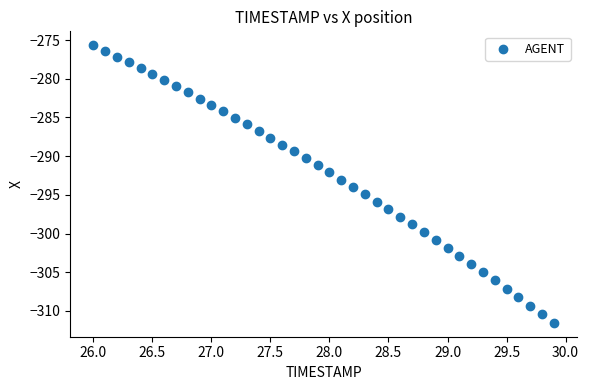

What is the range of X values (max minus min)?

3.9